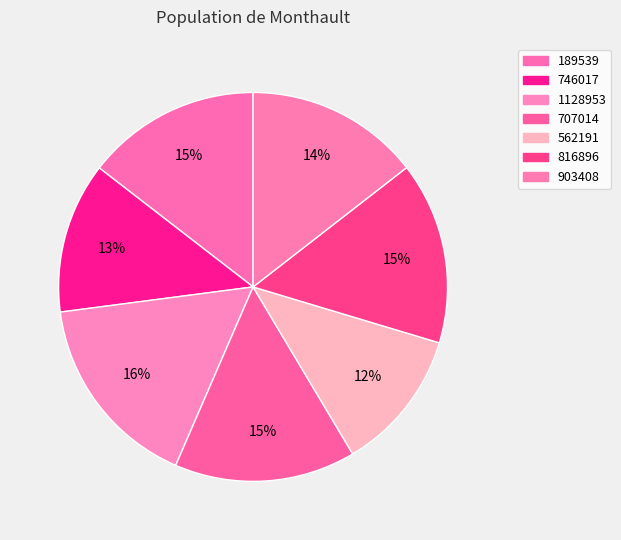

What is the largest slice in the pie chart?

1128953